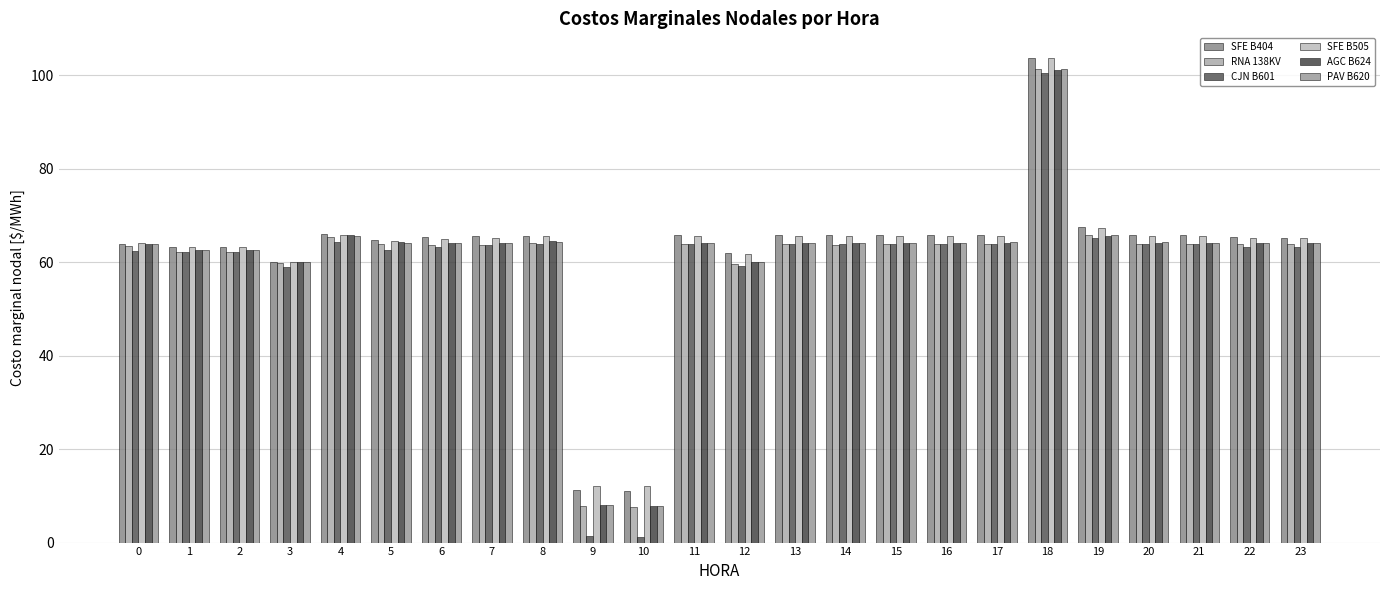

The PAV B620 series shows 64.2 at 22. True or false?

True